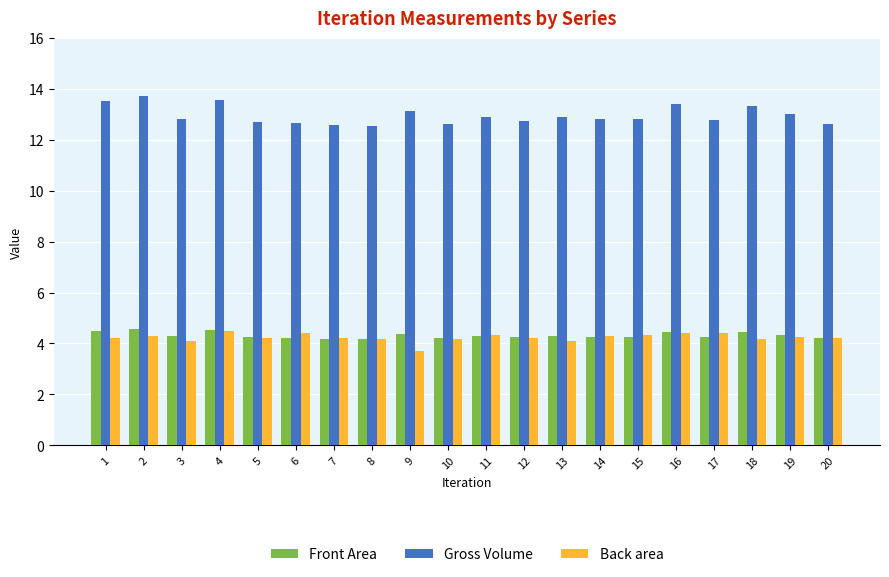

What is the difference between the maximum and minimum values in the Back area series?

0.8